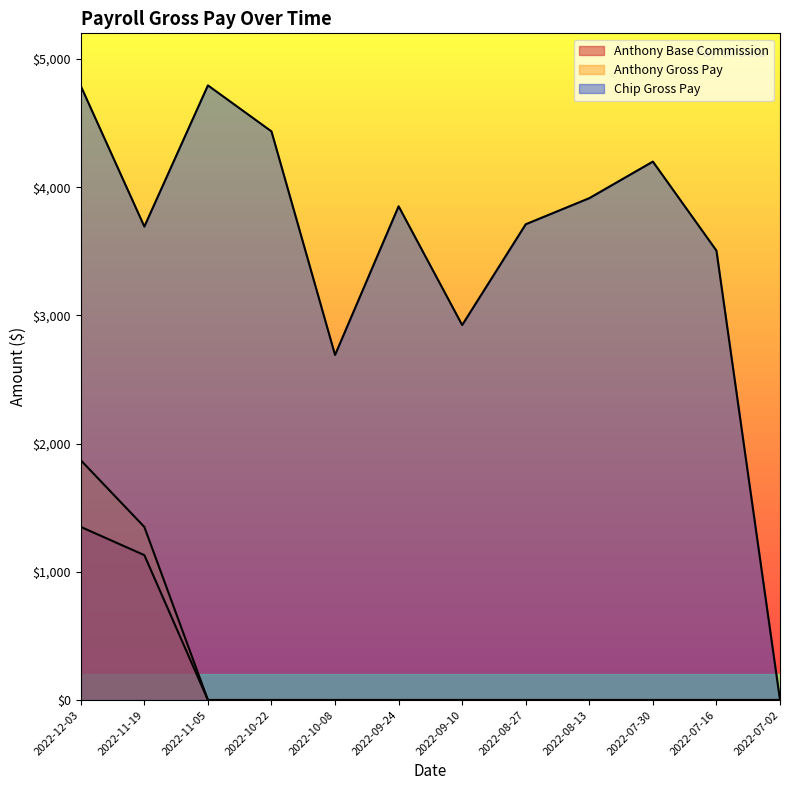

Does the chart have visible grid lines?

No